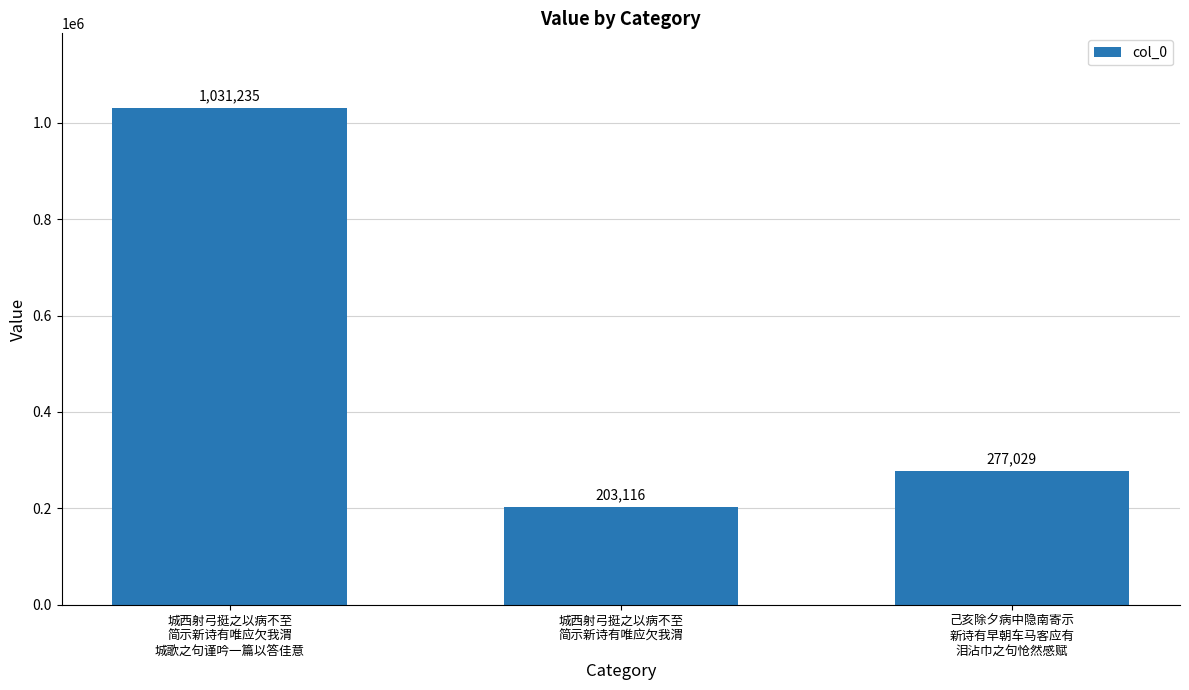

What is the value of the 2nd bar from the left?

203116